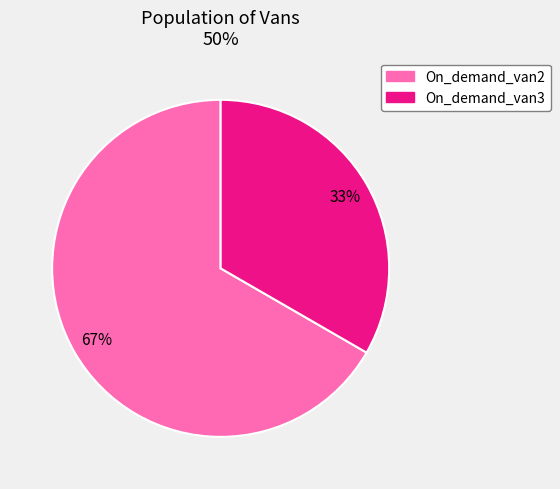

The On_demand_van3 slice represents 41% of the pie. True or false?

False